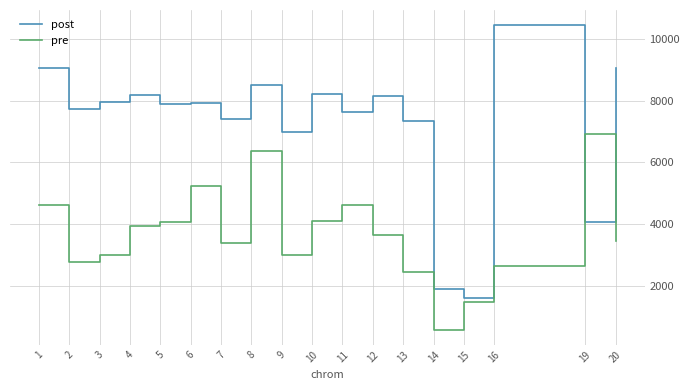

True or false: post and pre cross at least once.

True